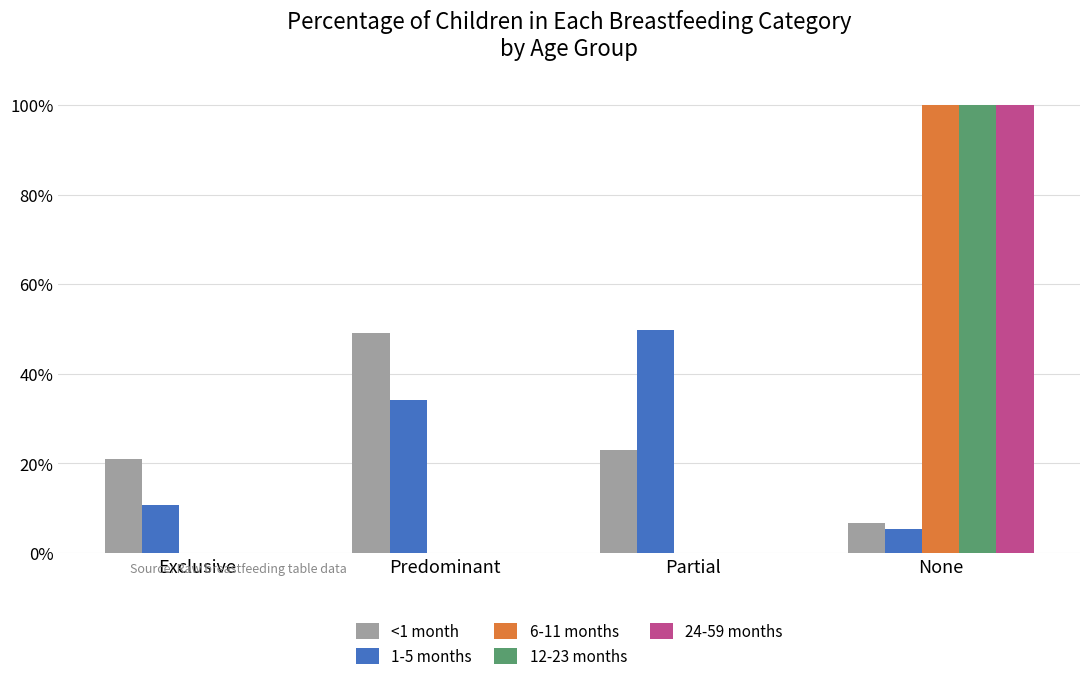

What is the sum of the 1-5 months values at Exclusive and None?

0.2